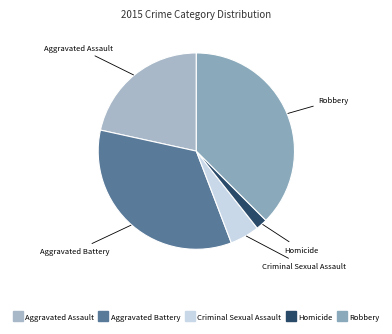

What is the largest slice in the pie chart?

Robbery